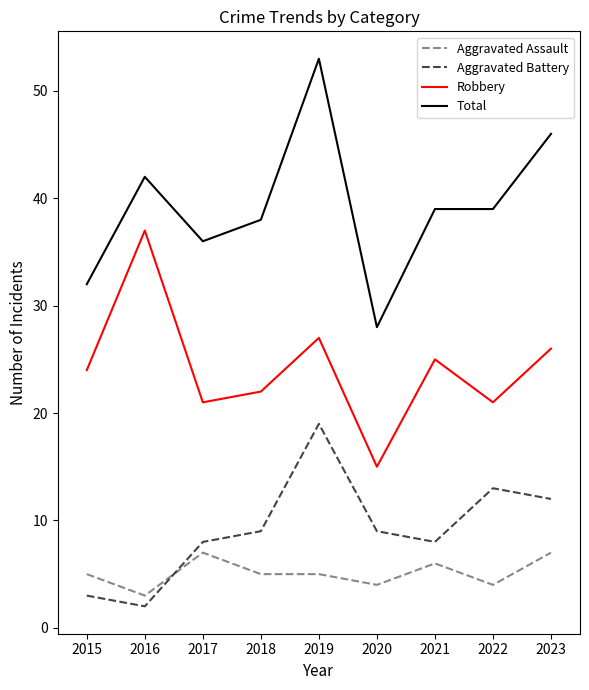

What is the spread (max minus min) of values at 2020?

24